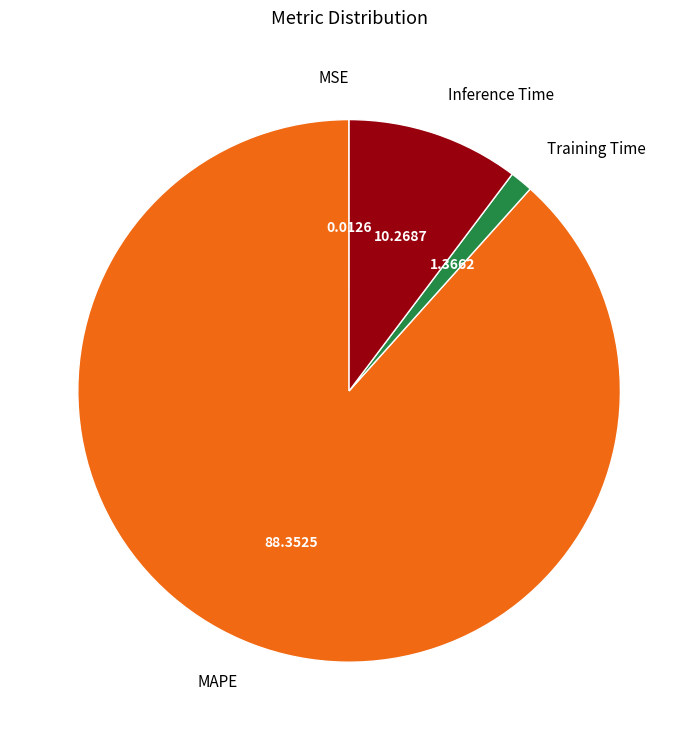

The Training Time slice represents 9% of the pie. True or false?

False